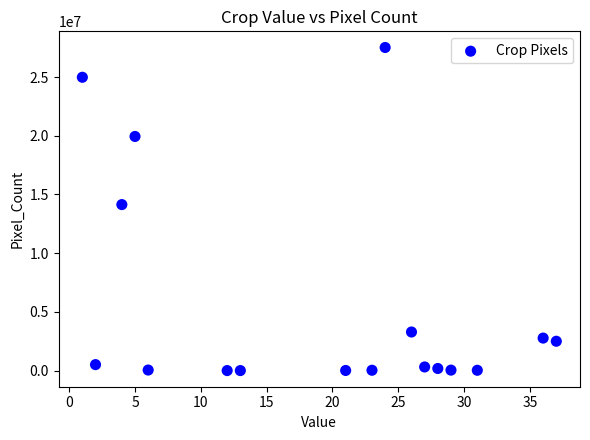

What is the range of X values (max minus min)?

36